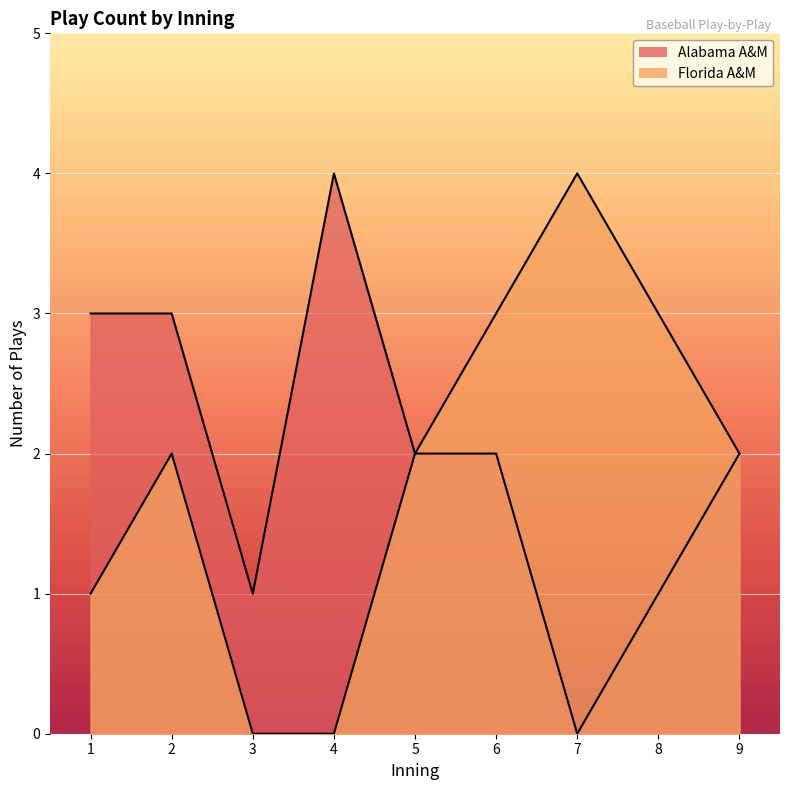

List the series in order of their overall mean, highest first.

Alabama A&M, Florida A&M